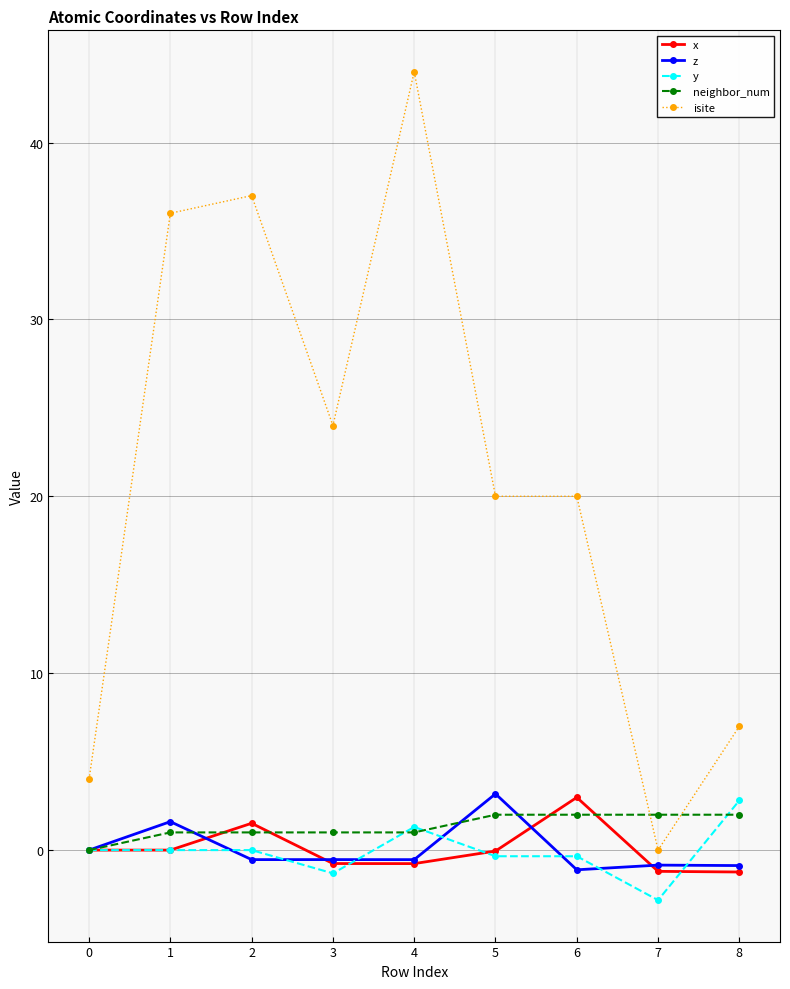

Between which two adjacent categories do isite and neighbor_num first intersect?

6 and 7